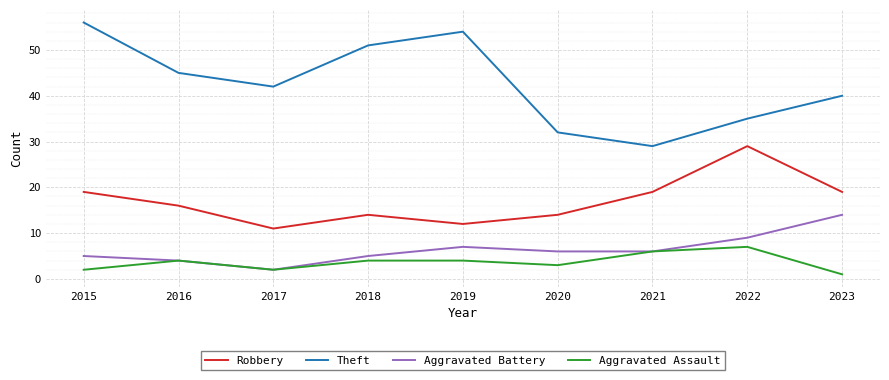

Is this an area chart (filled region under the line)?

No